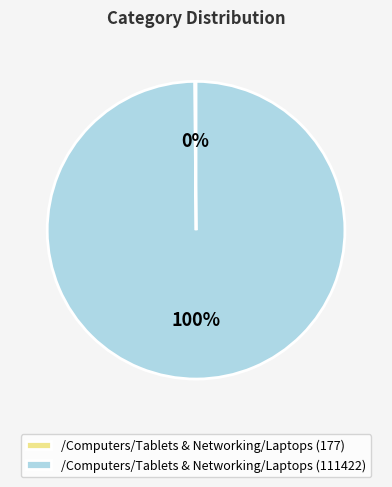

To the nearest percent, what is the difference between the largest and smallest slice percentages?

100%